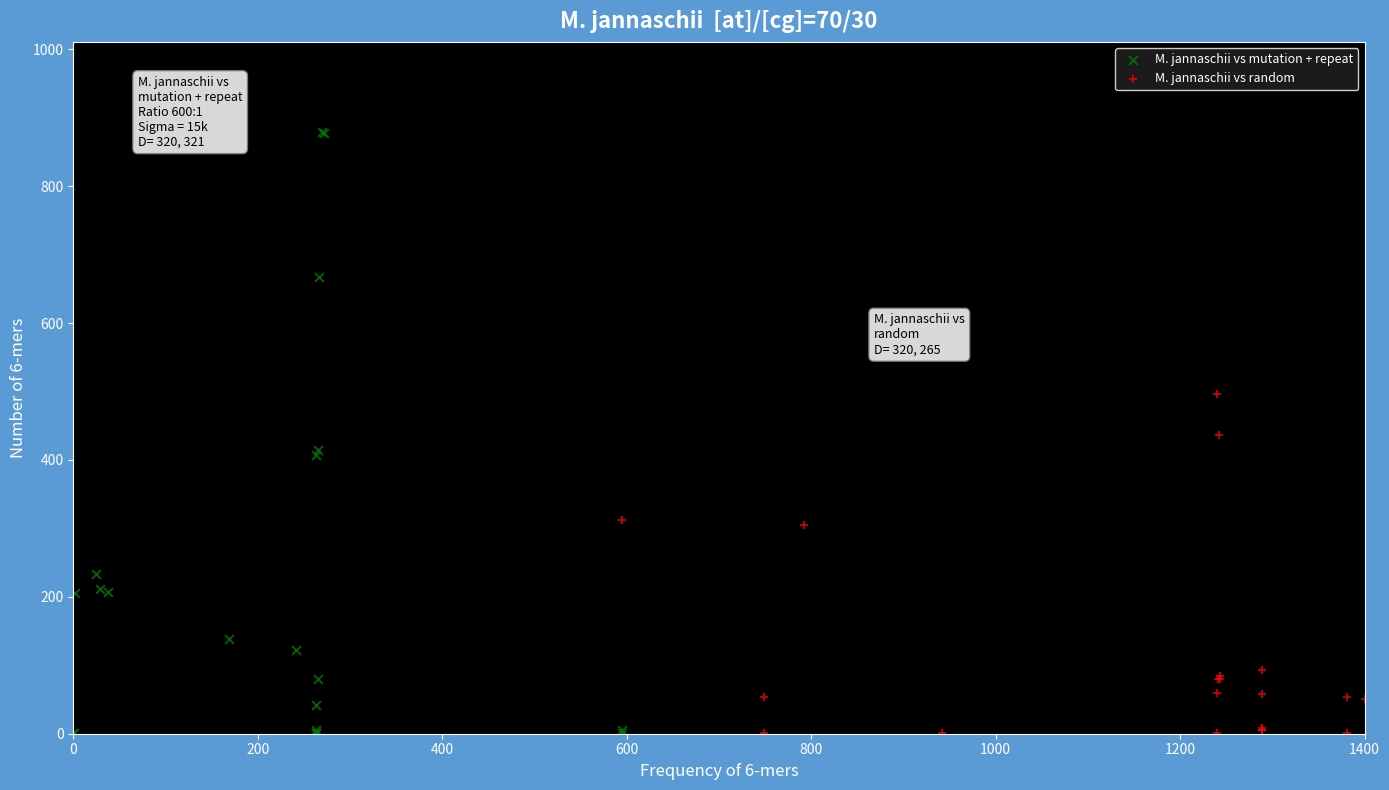

Which series reaches the maximum Y coordinate?

M. jannaschii vs mutation + repeat